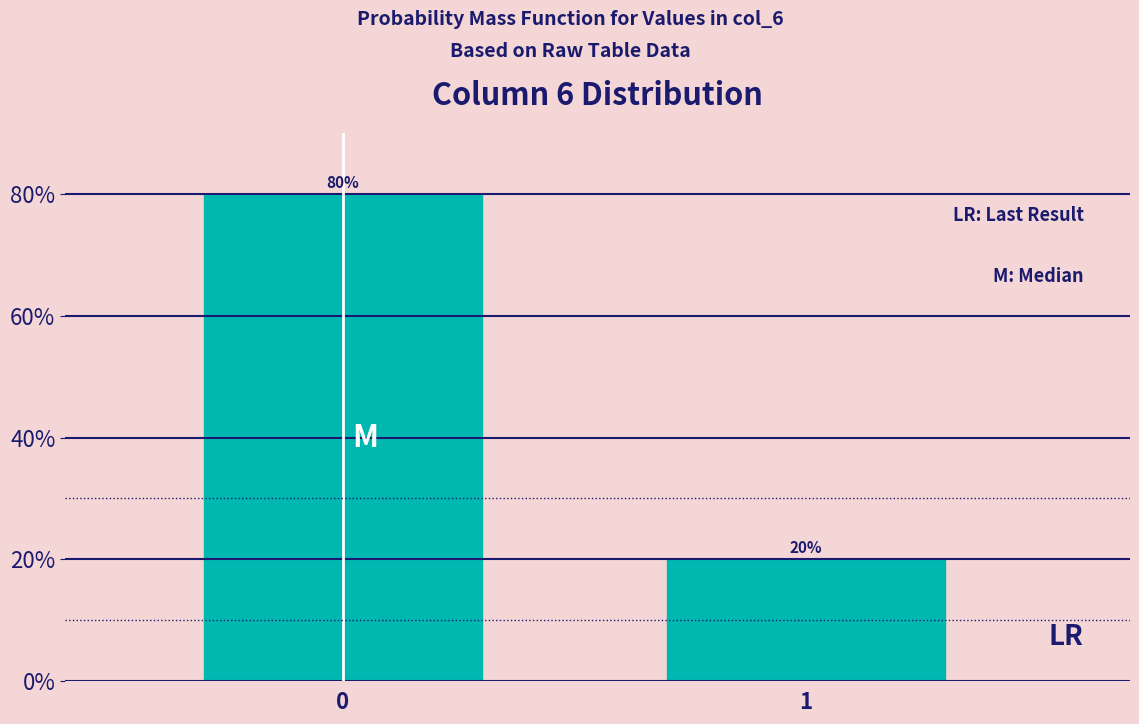

Reading left to right, list all the values displayed in this chart.

0=80	1=20